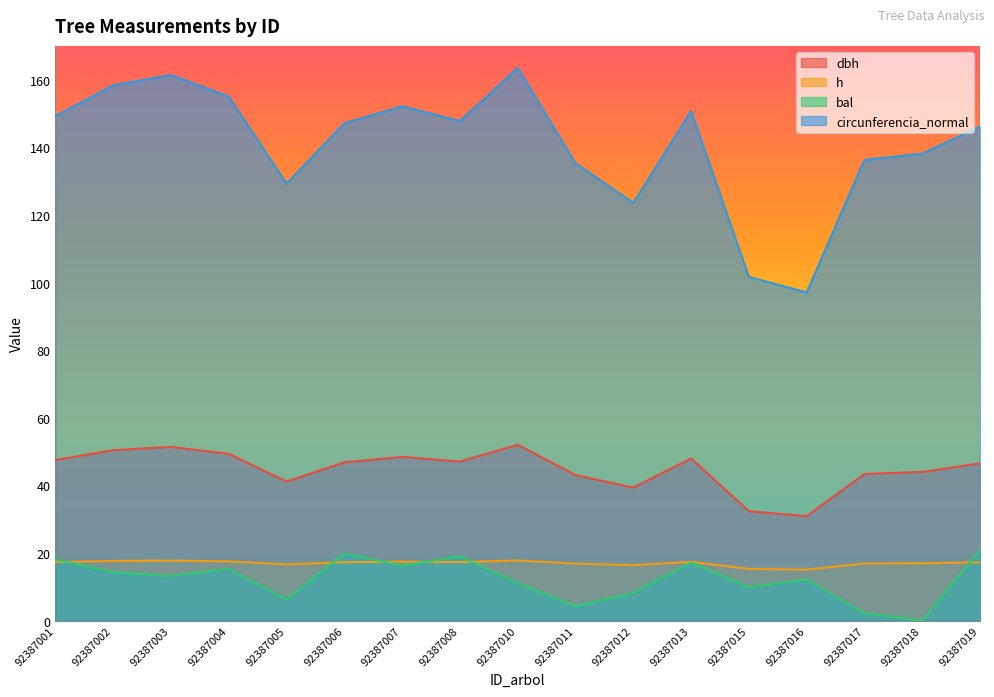

Reading left to right, what are all the values shown in this chart?

dbh: 92387001=47.5	92387002=50.4	92387003=51.4	92387004=49.3	92387005=41.1	92387006=46.8	92387007=48.4	92387008=47.0	92387010=52.0	92387011=43.1	92387012=39.3	92387013=48.0	92387015=32.4	92387016=30.9	92387017=43.4	92387018=44.0	92387019=46.5
h: 92387001=17.3	92387002=17.6	92387003=17.7	92387004=17.5	92387005=16.6	92387006=17.3	92387007=17.4	92387008=17.3	92387010=17.8	92387011=16.9	92387012=16.4	92387013=17.4	92387015=15.3	92387016=15.1	92387017=16.9	92387018=17.0	92387019=17.2
bal: 92387001=18.1	92387002=14.3	92387003=13.2	92387004=15.3	92387005=6.3	92387006=19.9	92387007=16.2	92387008=19.0	92387010=11.1	92387011=4.2	92387012=8.2	92387013=17.2	92387015=9.9	92387016=12.2	92387017=2.1	92387018=0.0	92387019=20.8
circunferencia_normal: 92387001=149.2	92387002=158.4	92387003=161.4	92387004=155.0	92387005=129.3	92387006=147.1	92387007=152.1	92387008=147.8	92387010=163.5	92387011=135.3	92387012=123.6	92387013=150.7	92387015=101.7	92387016=97.1	92387017=136.3	92387018=138.1	92387019=146.1